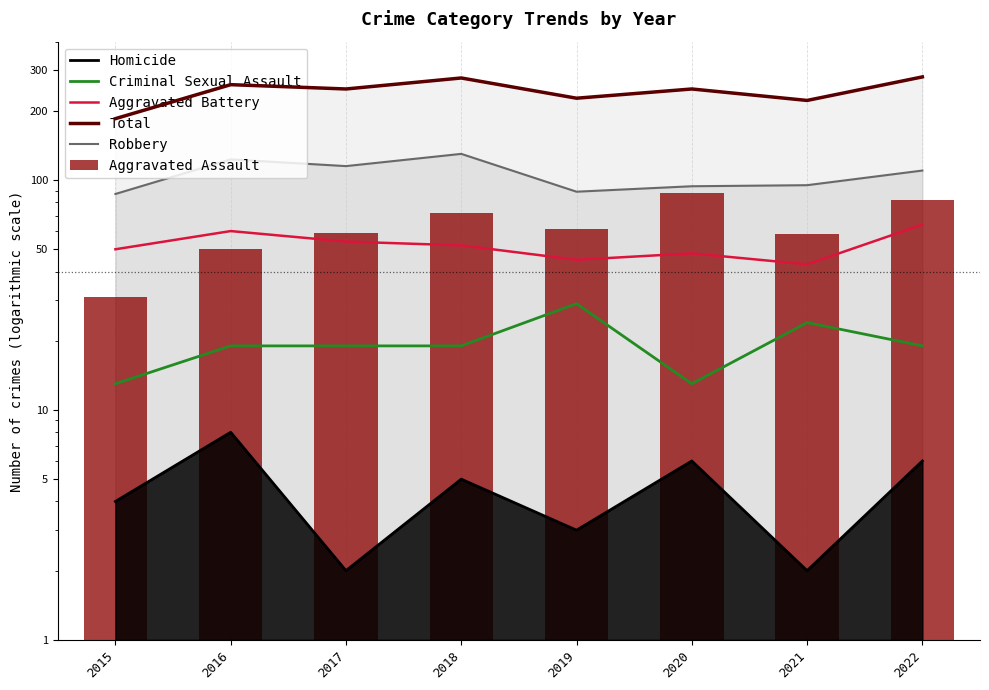

How many values in the Aggravated Assault series are below 61?

4